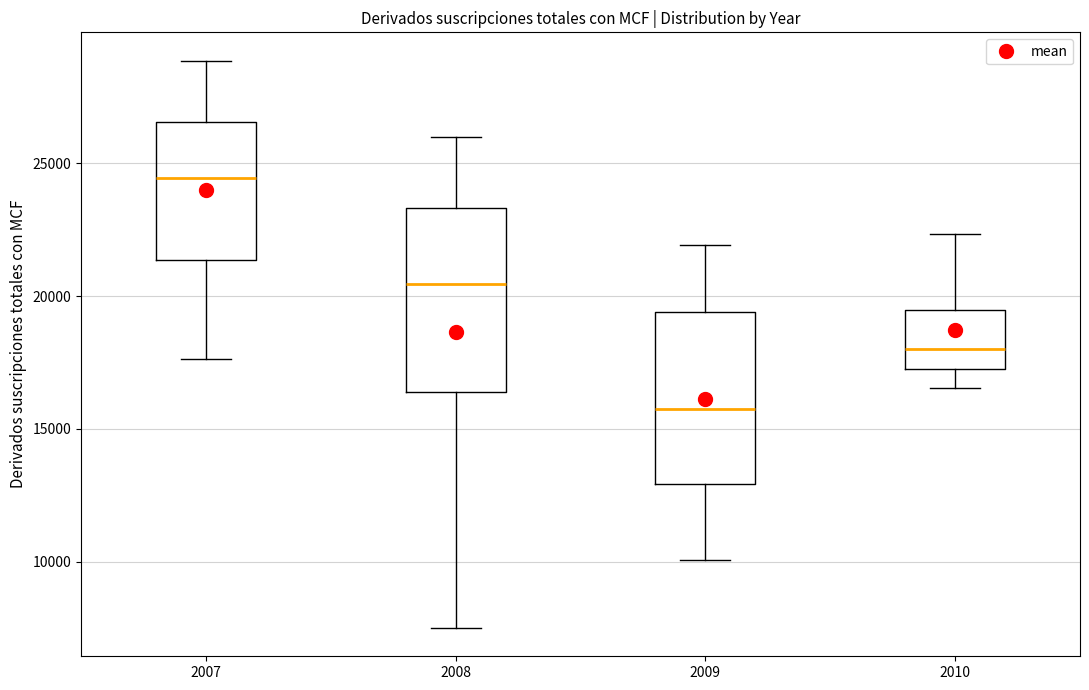

Reading left to right, transcribe this box plot: for each box, give where its median line is, the range the box spans, and where its two whiskers end, as read against the y-axis. The values are not printed on the chart, so give them approximately, as read against the axis.

2007: median 24500, box 21500 to 26500, whiskers 17500 to 29000
2008: median 20500, box 16500 to 23500, whiskers 7500 to 26000
2009: median 15500, box 13000 to 19500, whiskers 10000 to 22000
2010: median 18000, box 17500 to 19500, whiskers 16500 to 22500